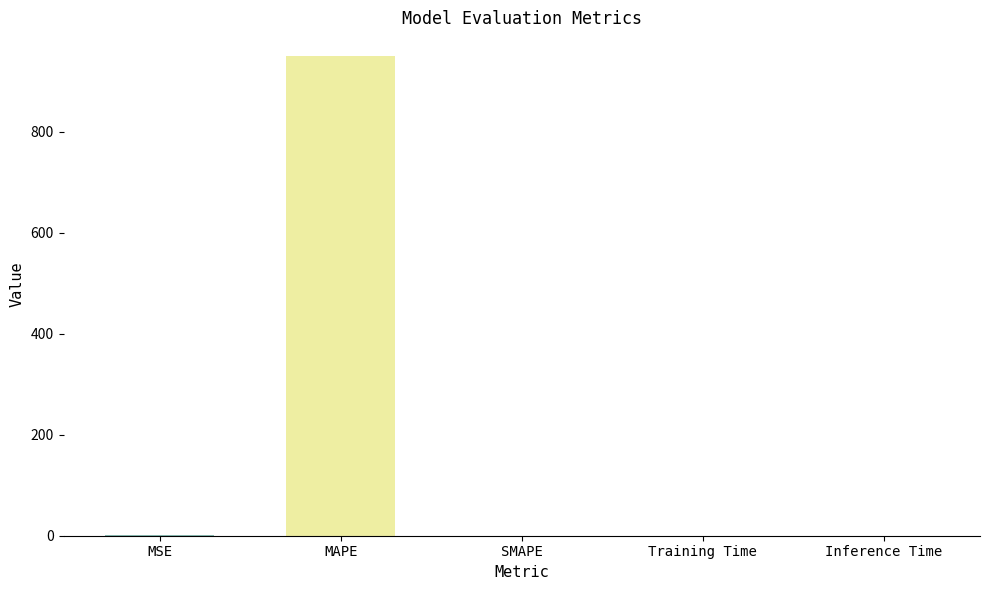

List the labels in order of value, smallest first.

SMAPE, Inference Time, Training Time, MSE, MAPE